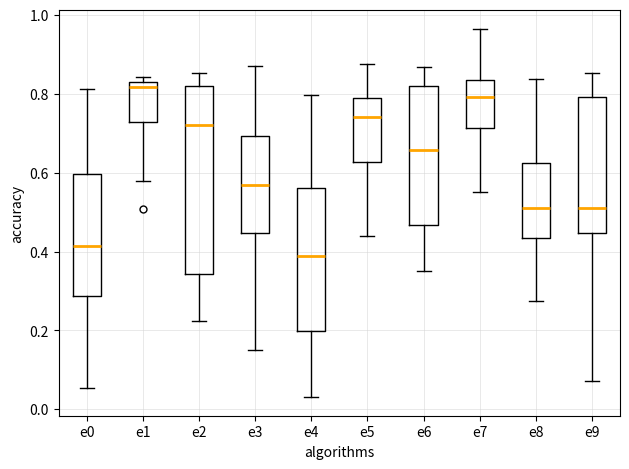

Reading left to right, transcribe this box plot: for each box, give where its median line is, the range the box spans, and where its two whiskers end, as read against the y-axis. The values are not printed on the chart, so give them approximately, as read against the axis.

e0: median 0.42, box 0.28 to 0.60, whiskers 0.06 to 0.82
e1: median 0.82, box 0.72 to 0.84, whiskers 0.58 to 0.84 (just above the box's upper edge)
e2: median 0.72, box 0.34 to 0.82, whiskers 0.22 to 0.86
e3: median 0.56, box 0.44 to 0.70, whiskers 0.16 to 0.86
e4: median 0.40, box 0.20 to 0.56, whiskers 0.04 to 0.80
e5: median 0.74, box 0.62 to 0.80, whiskers 0.44 to 0.88
e6: median 0.66, box 0.46 to 0.82, whiskers 0.34 to 0.86
e7: median 0.80, box 0.72 to 0.84, whiskers 0.56 to 0.96
e8: median 0.52, box 0.44 to 0.62, whiskers 0.28 to 0.84
e9: median 0.50, box 0.44 to 0.80, whiskers 0.08 to 0.86